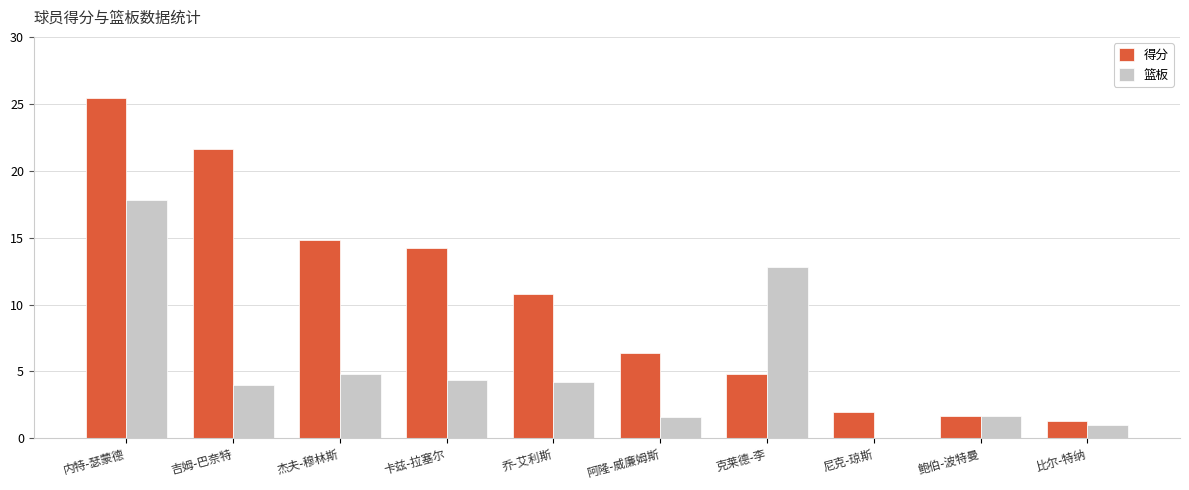

Count the number of data series in this chart.

2